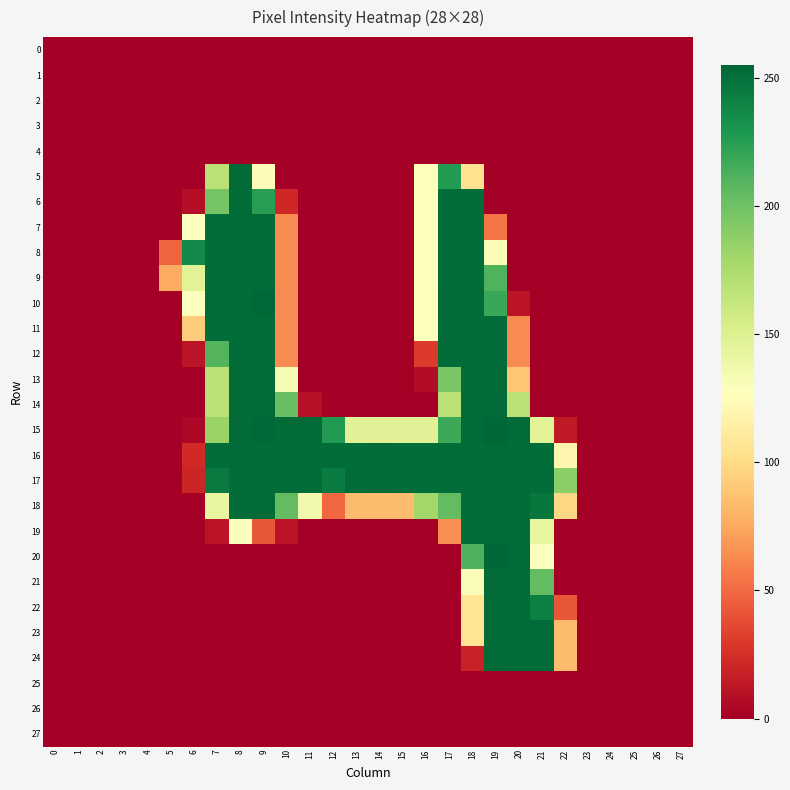

At 1, list the series in order from largest to smallest.

row_0, row_1, row_2, row_3, row_4, row_5, row_6, row_7, row_8, row_9, row_10, row_11, row_12, row_13, row_14, row_15, row_16, row_17, row_18, row_19, row_20, row_21, row_22, row_23, row_24, row_25, row_26, row_27